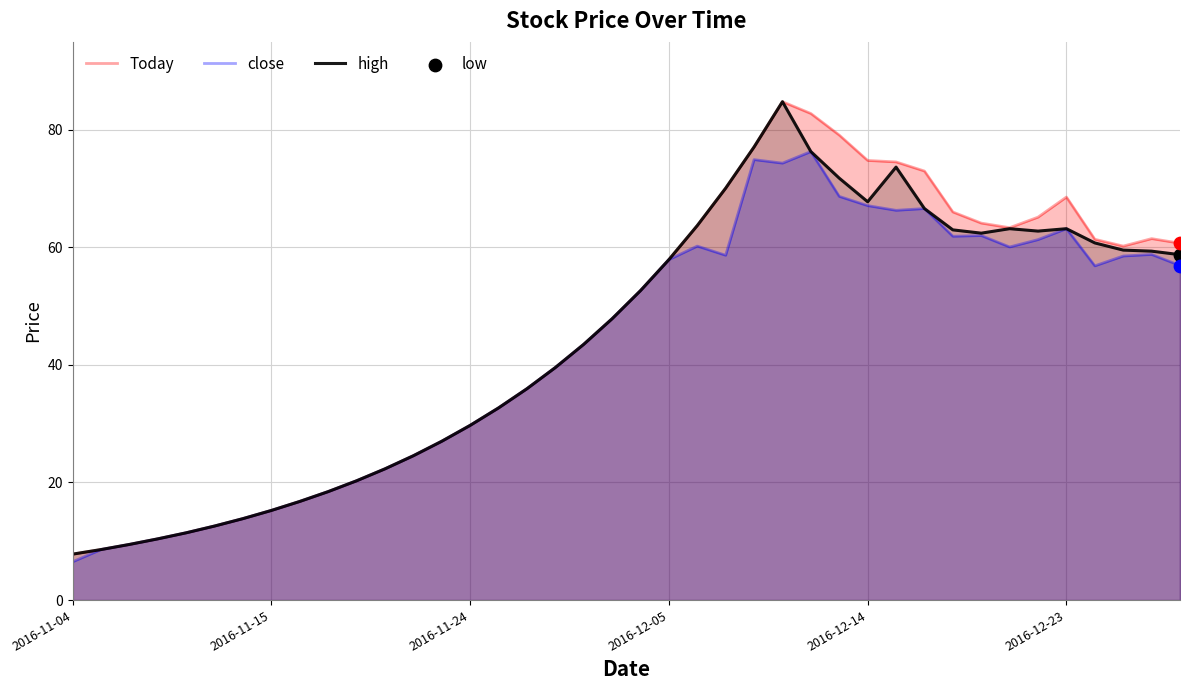

At how many categories does at least one series exceed 16?

32